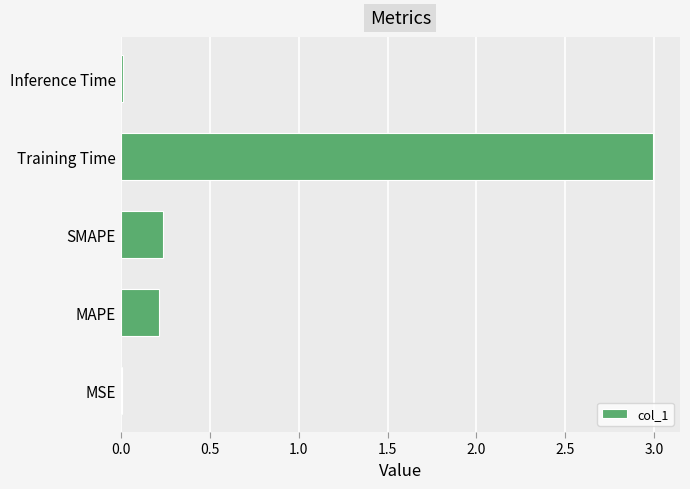

What is the maximum value shown in the chart?

3.0